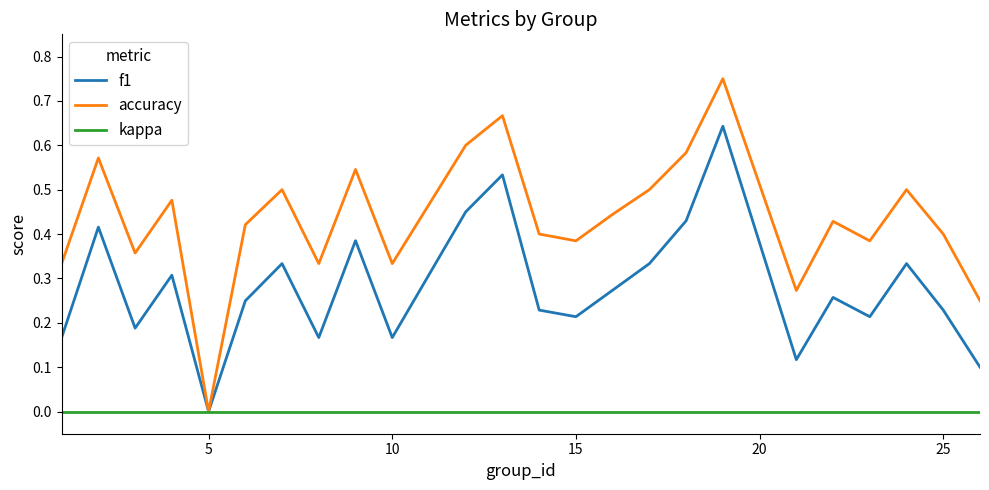

Which series has the widest spread of values?

accuracy